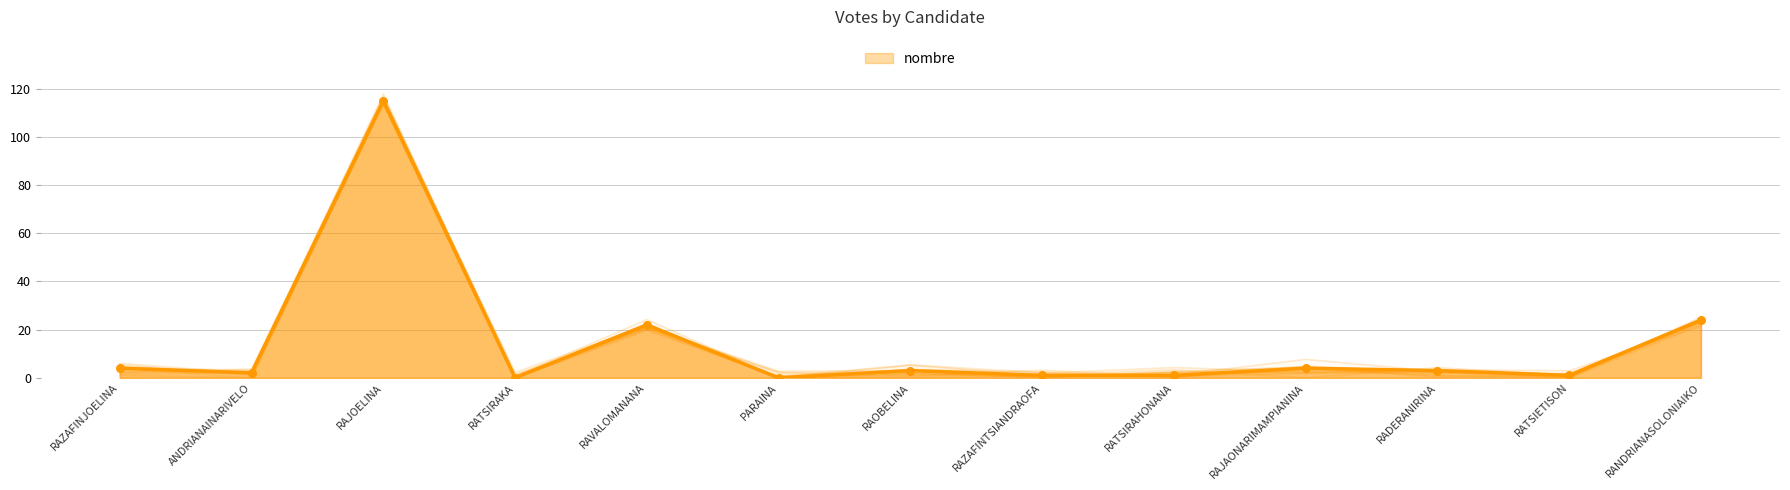

Which has a higher value, RAOBELINA or RAVALOMANANA?

RAVALOMANANA